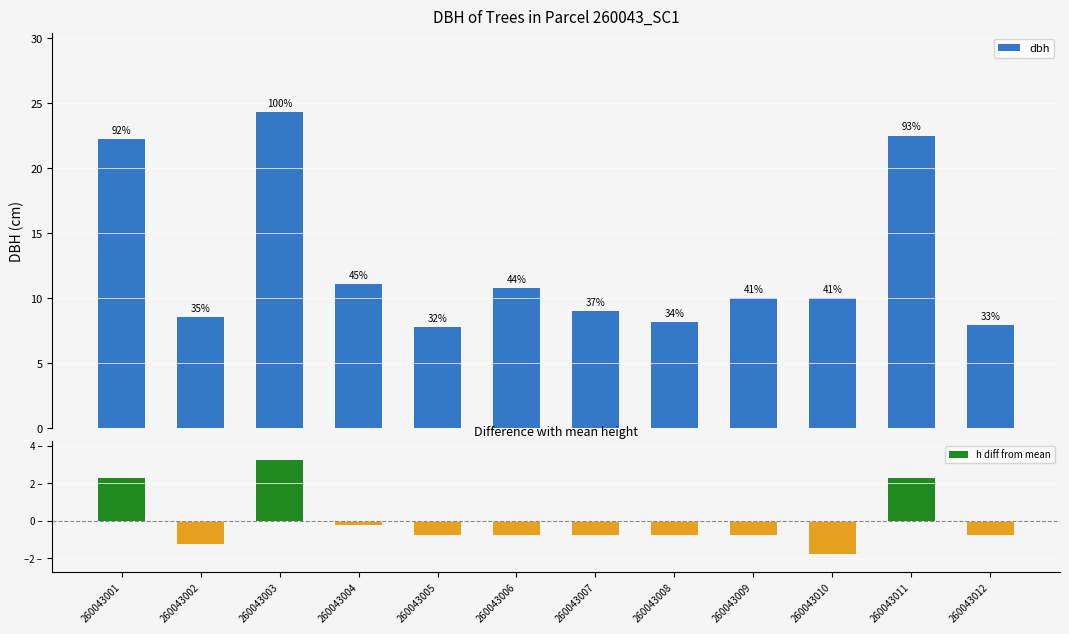

What is the value of the h diff from mean bar at the 11th from the left?

2.2